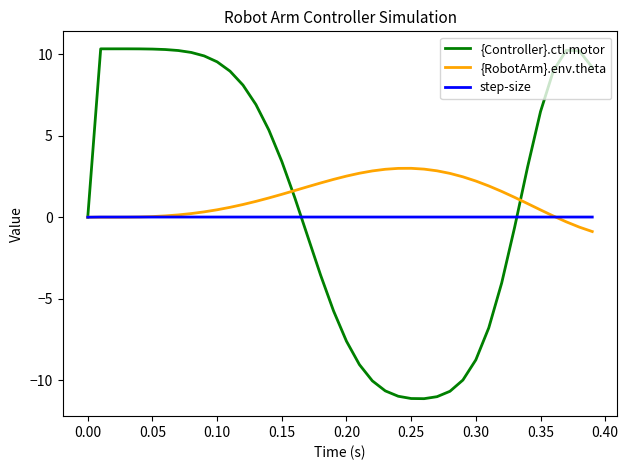

Rank the series by their maximum value, from lowest to highest.

step-size, {RobotArm}.env.theta, {Controller}.ctl.motor